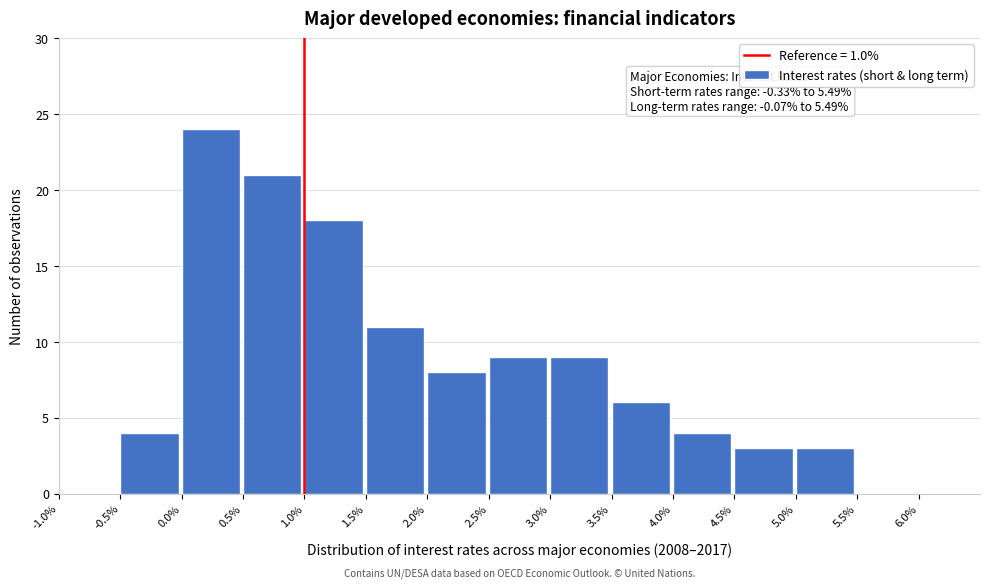

Which range on the x-axis has the tallest bar?

0.0 to 0.5